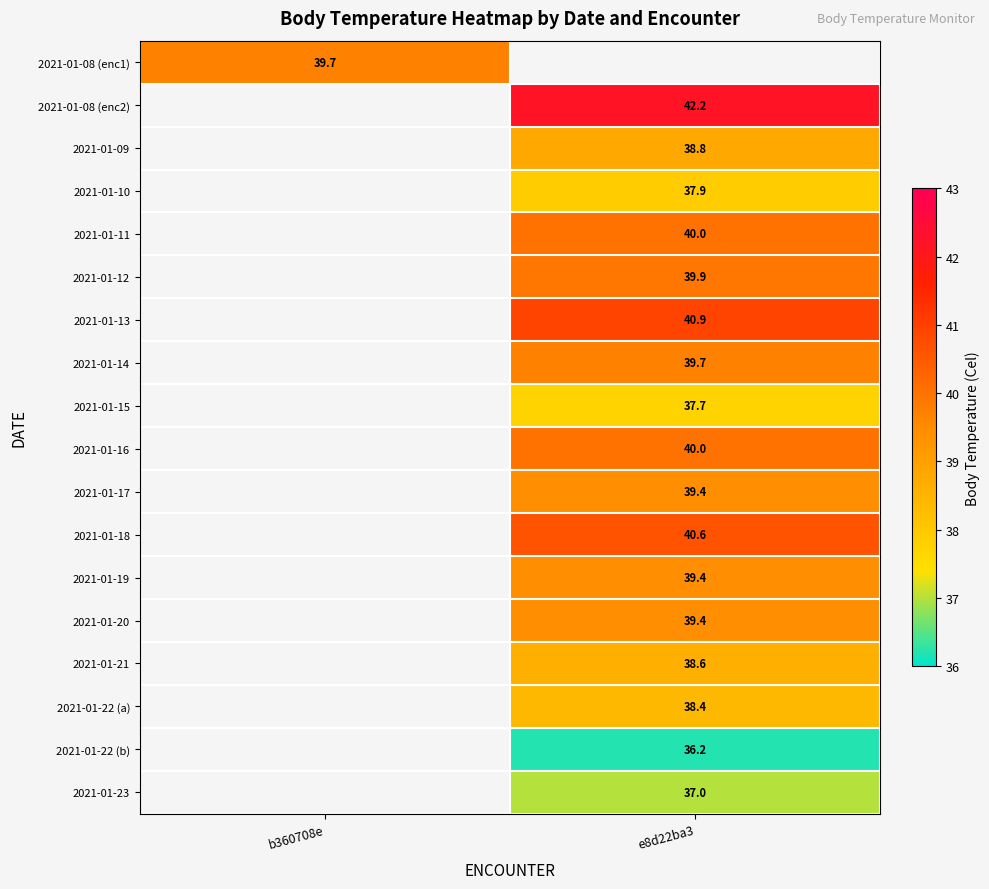

Is it true that 2021-01-20 equals 39.4 at e8d22ba3?

True